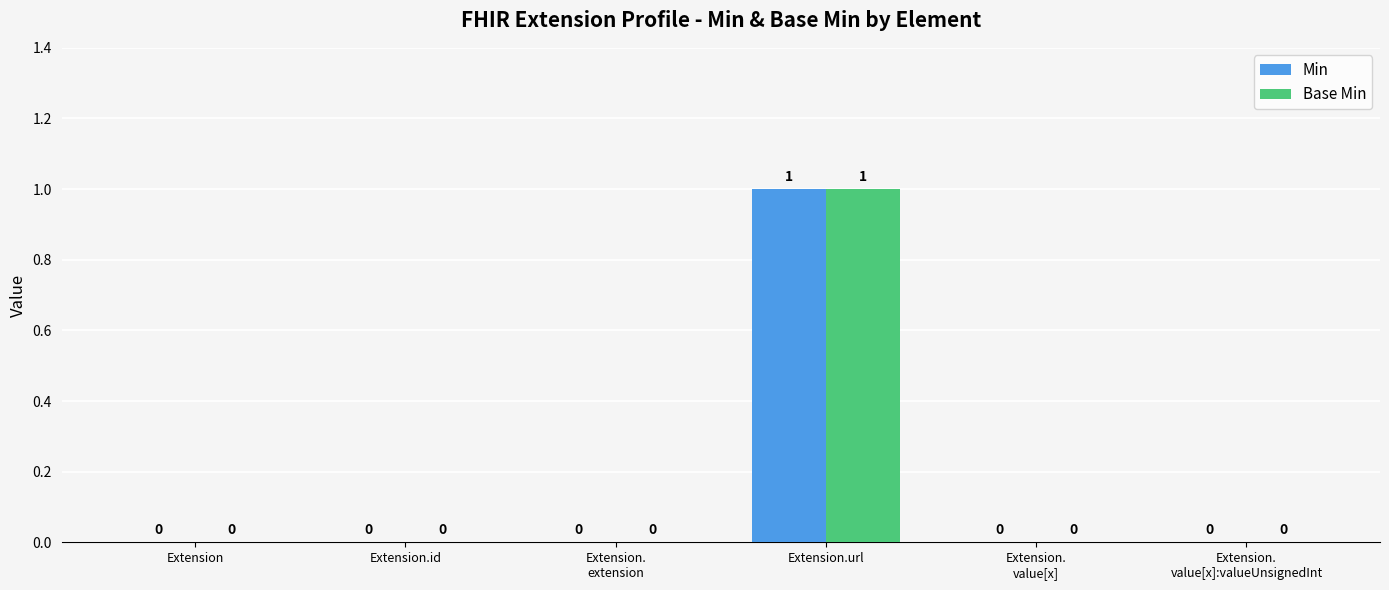

What is the sum of all Base Min values?

1